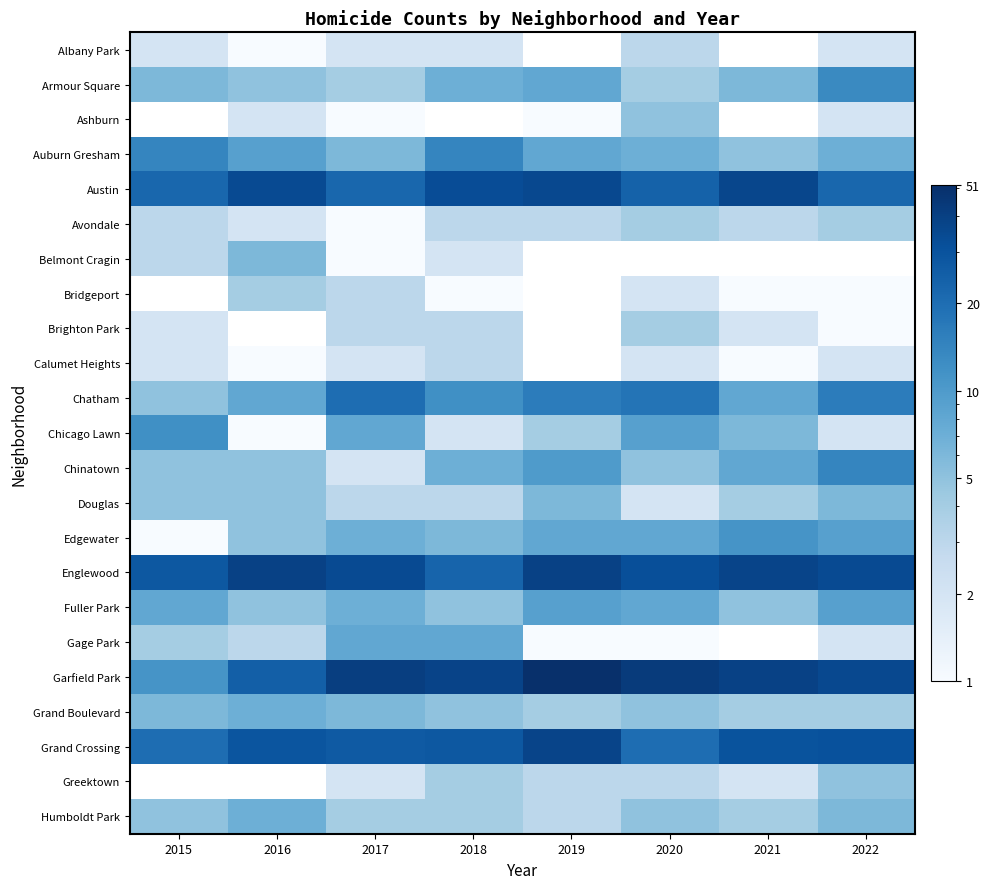

At which label is Garfield Park closest to 31?

2022